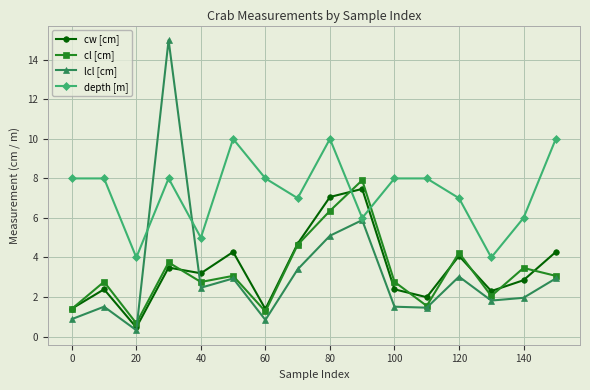

In lcl [cm], how many points are lower than both neighbors (excluding endpoints)?

5